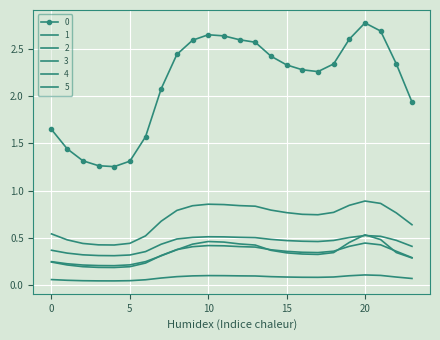

In 0, how many points are lower than both neighbors (excluding endpoints)?

2